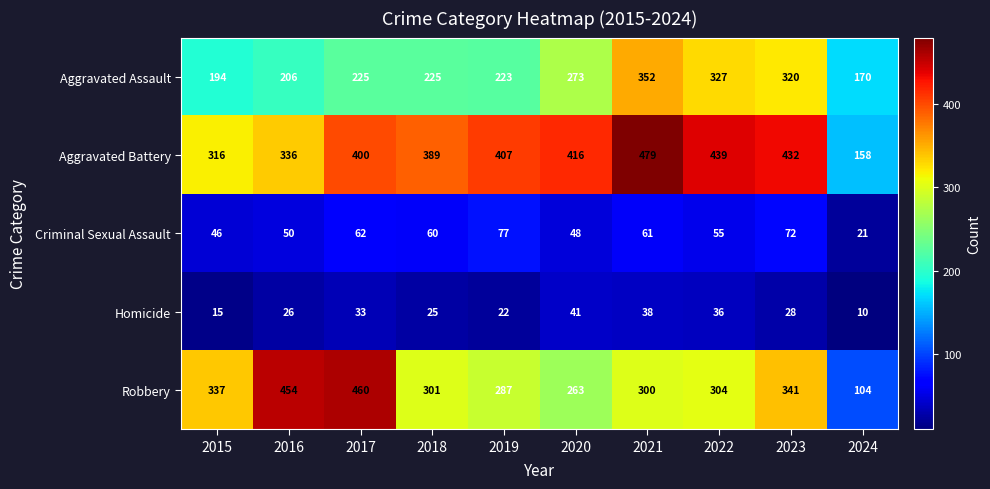

Count the number of categories in the chart.

10